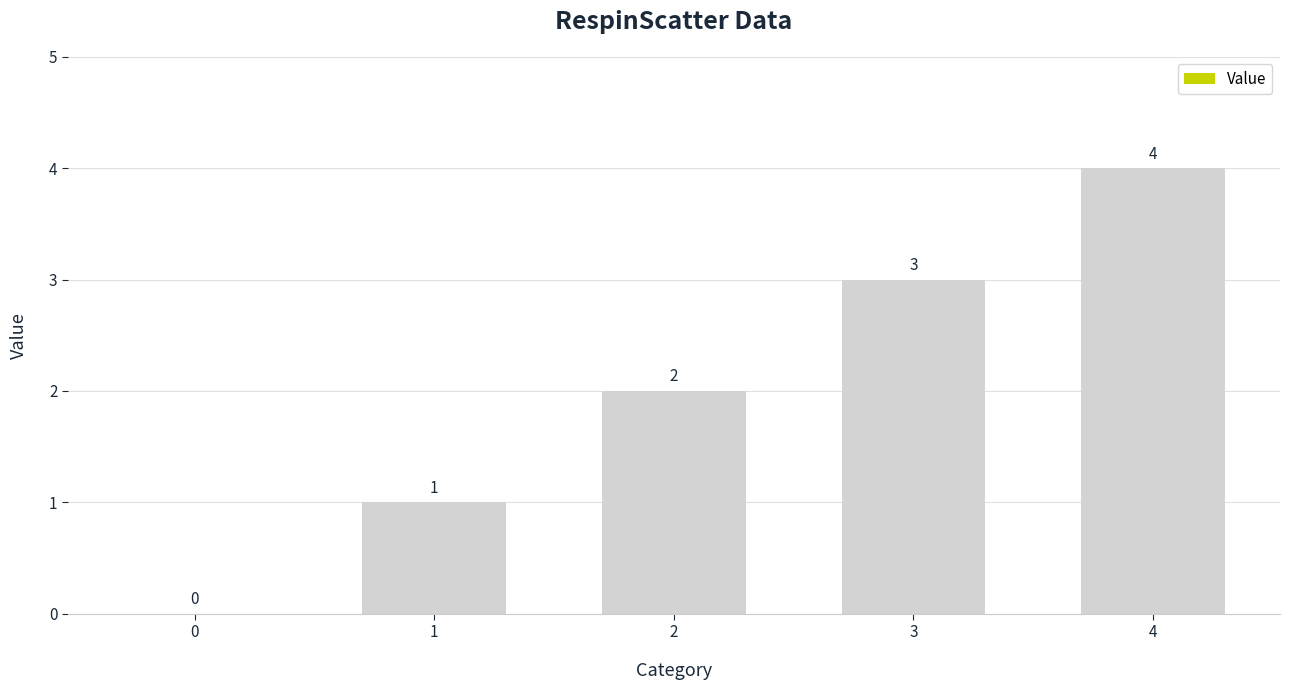

Which category has the highest value across all series?

4